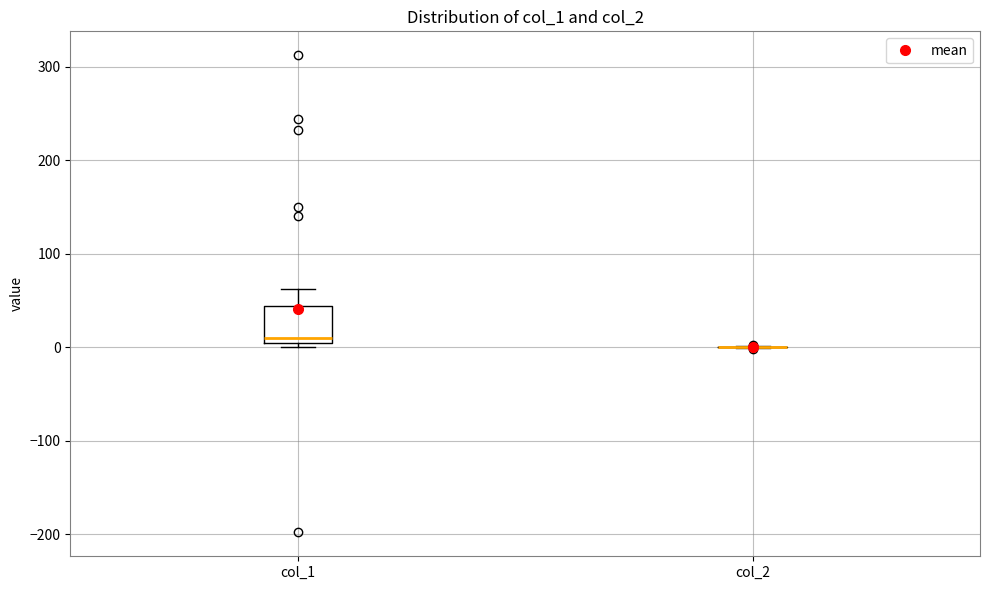

Reading left to right, read every box against the y-axis: the position of its median line, the range the box covers, and the ends of its whiskers. The values are not printed on the chart, so give them approximately, as read against the axis.

col_1: median 10, box 0 to 40, whiskers 0 (just below the box's lower edge) to 60
col_2: box collapsed to a line at 0, whiskers 0 to 0